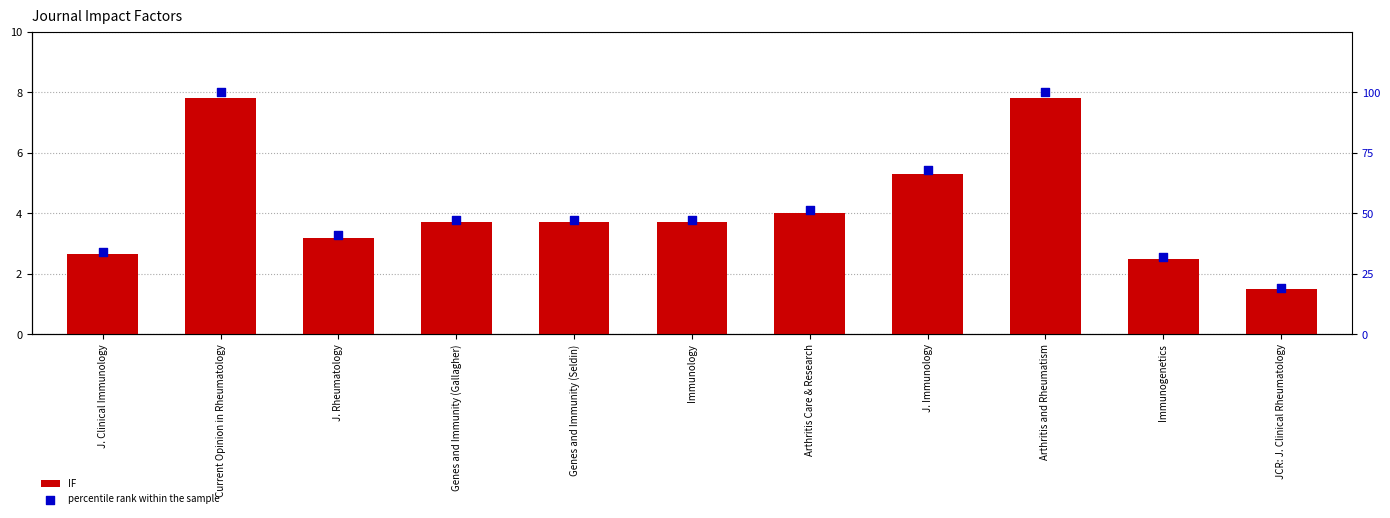

Which series has the widest spread of Y values?

percentile rank within the sample